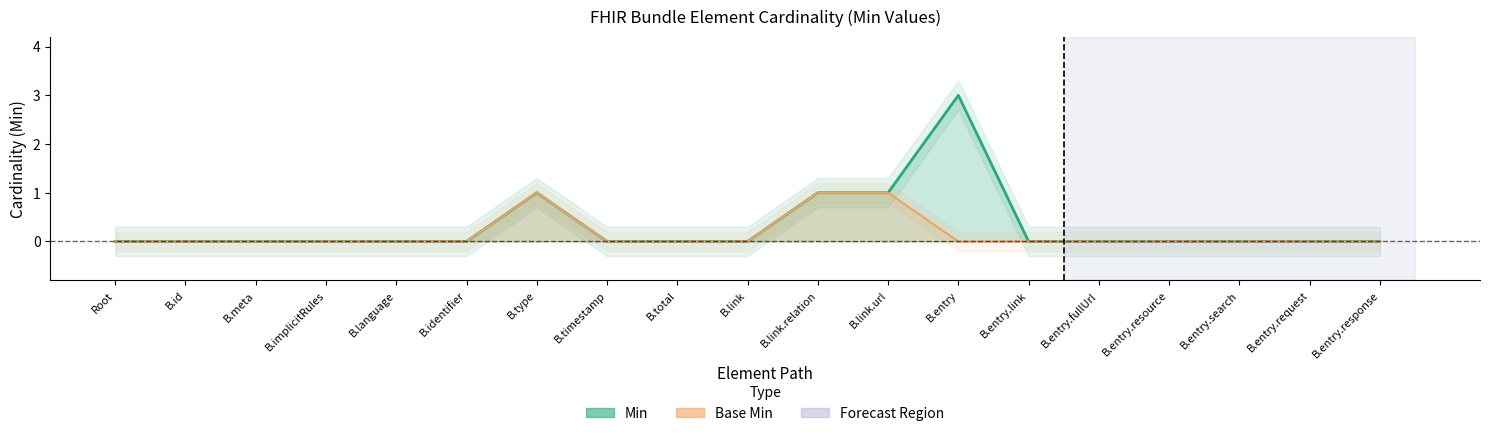

What is the sum of the Base Min values at Root and B.link.relation?

1